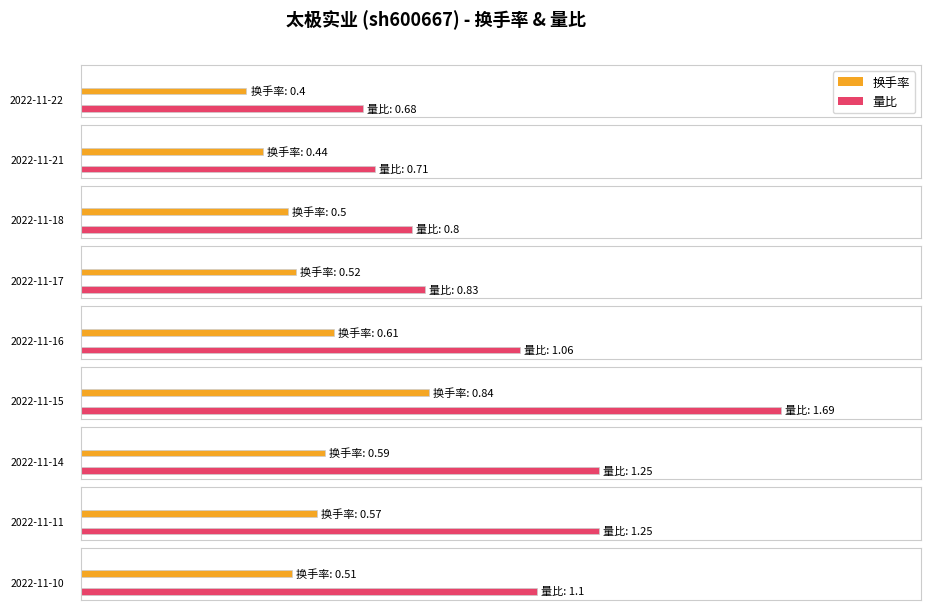

Count the number of categories in the chart.

9